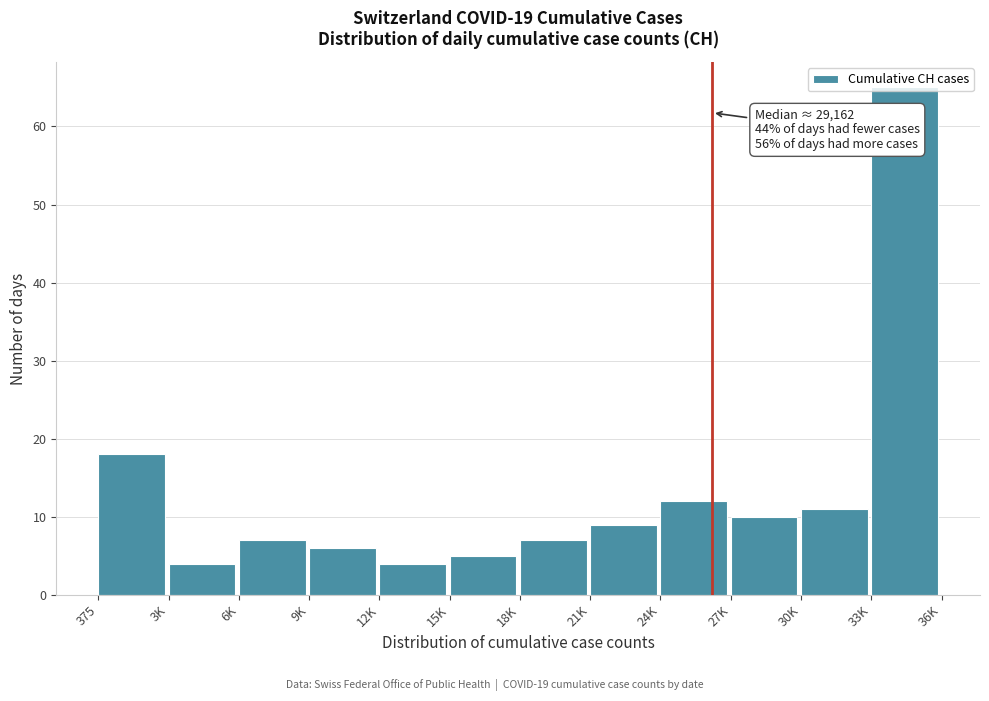

What is the greatest value displayed?

65